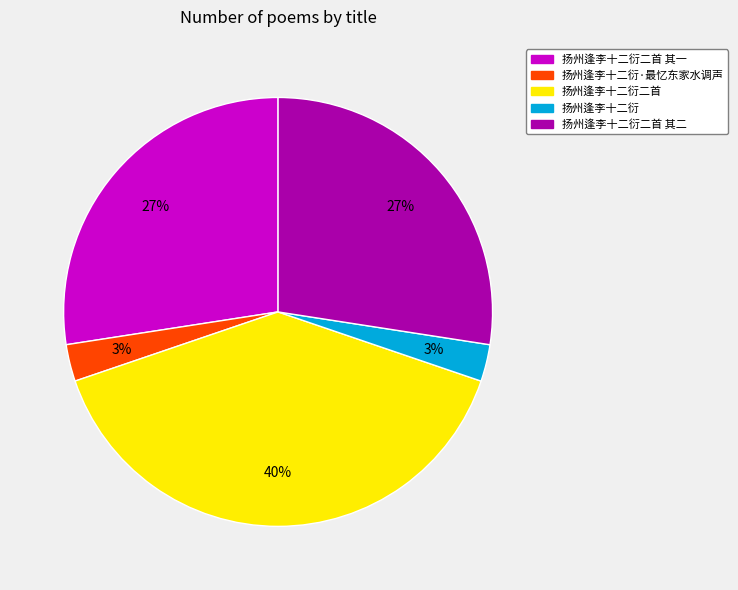

To the nearest percent, what is the average slice percentage?

20%